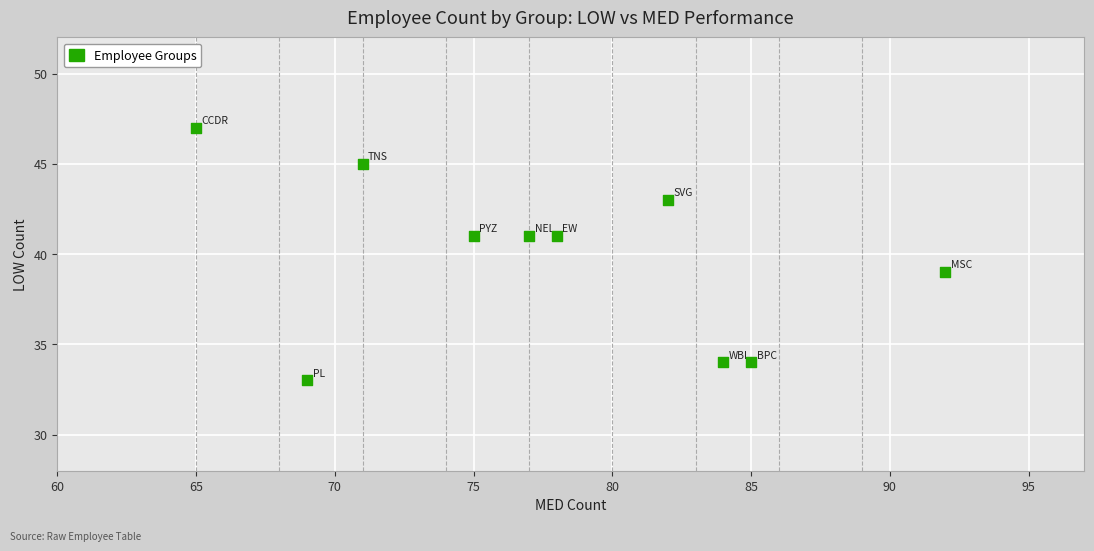

What is the range of Y values (max minus min)?

14